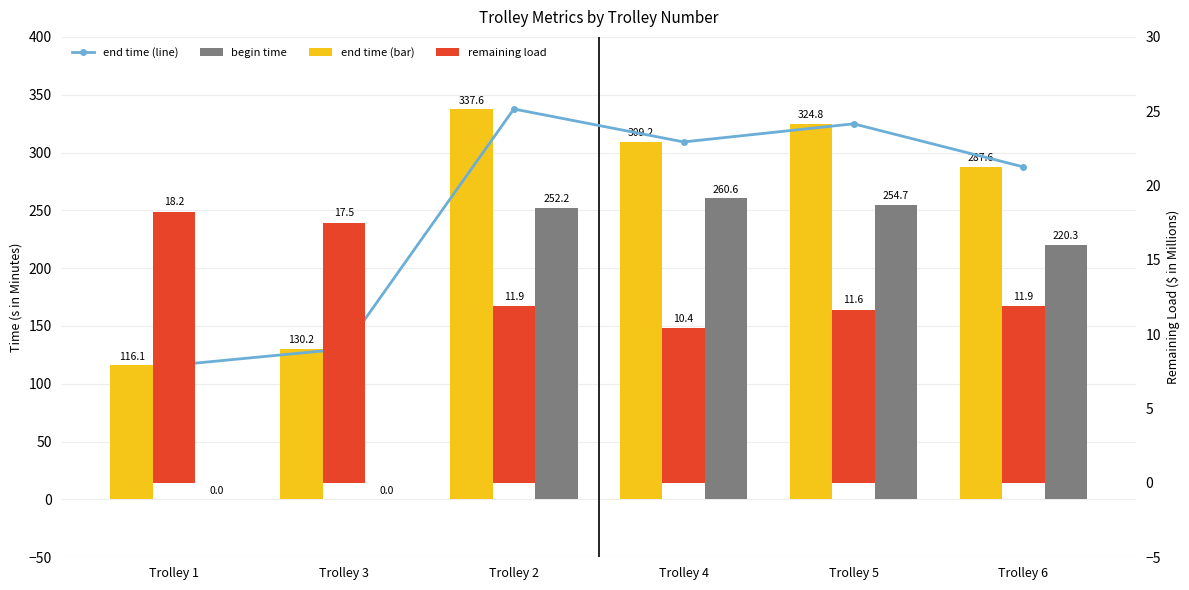

Are the bars grouped side by side (vs. stacked)?

Yes